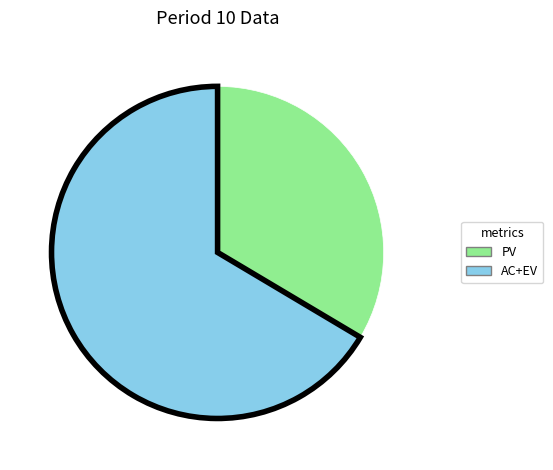

How many segments does this pie chart have?

2